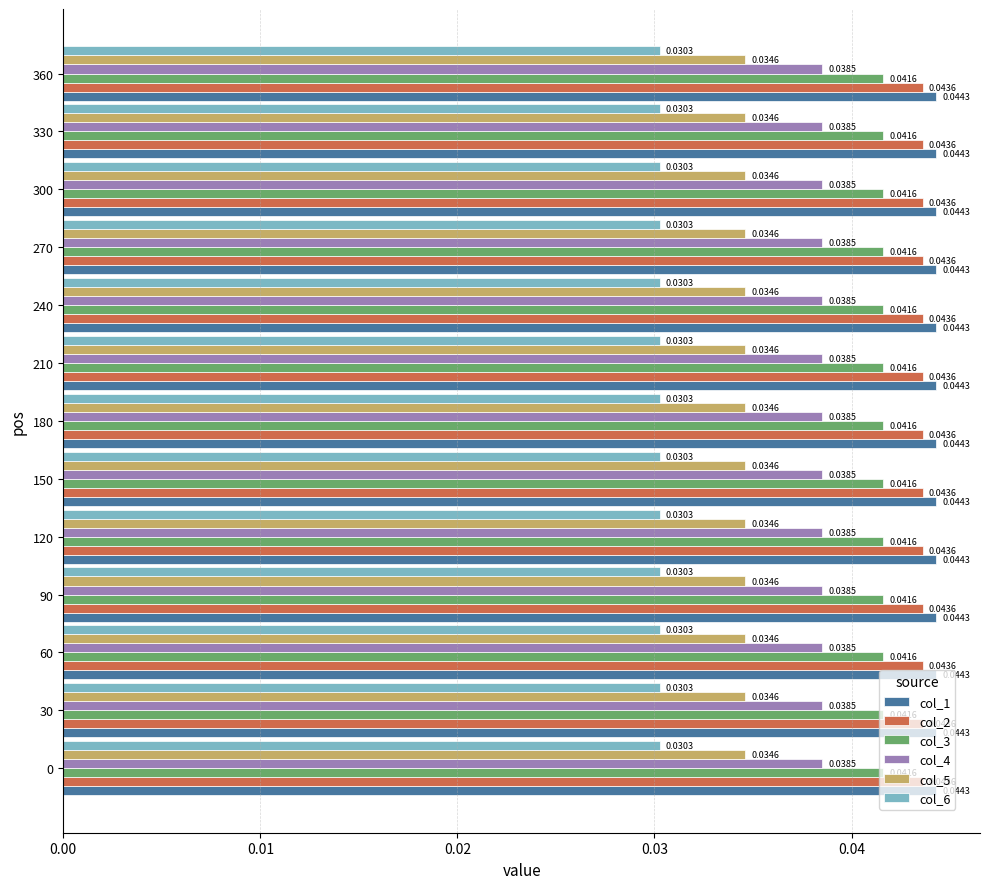

What is the sum of all col_6 values?

0.4